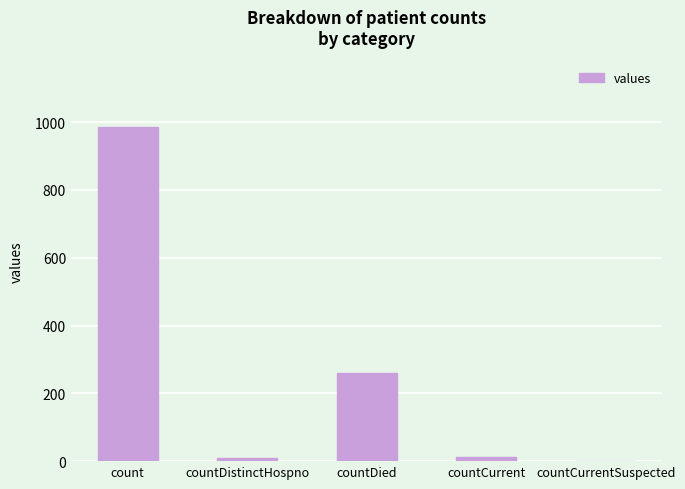

What is the sum of all values?

1267